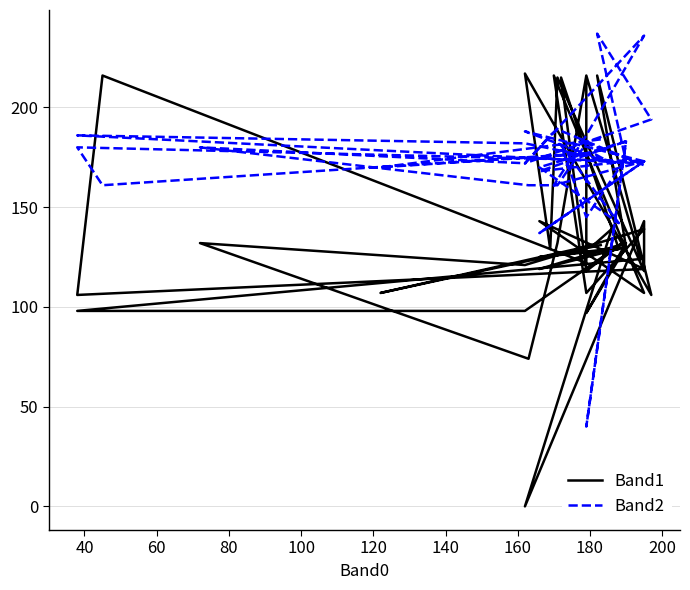

List the series in order of their peak value, highest first.

Band2, Band1